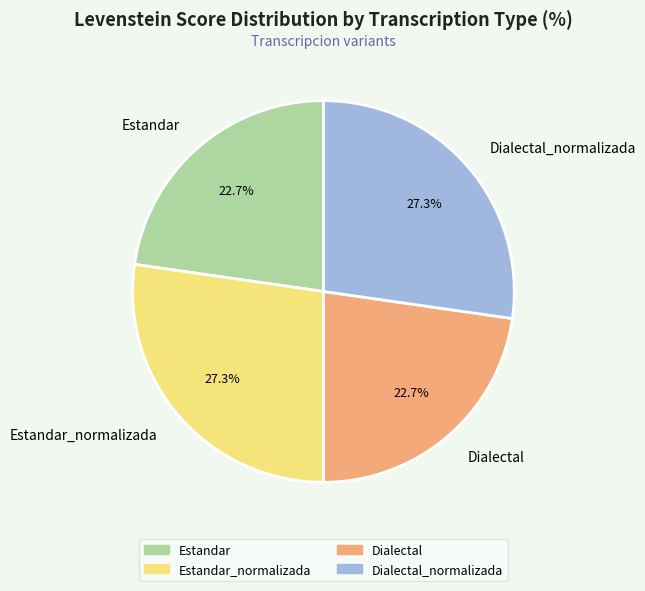

Is there a majority slice in this chart?

No